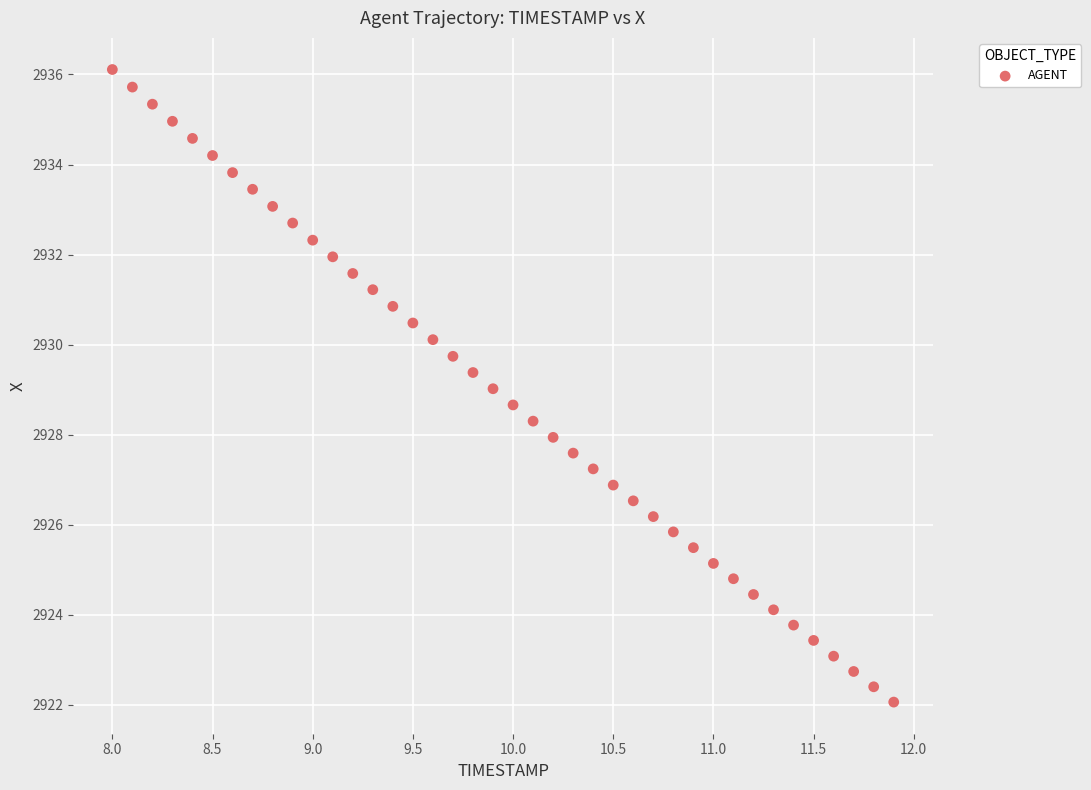

How many points are shown in the scatter plot?

40